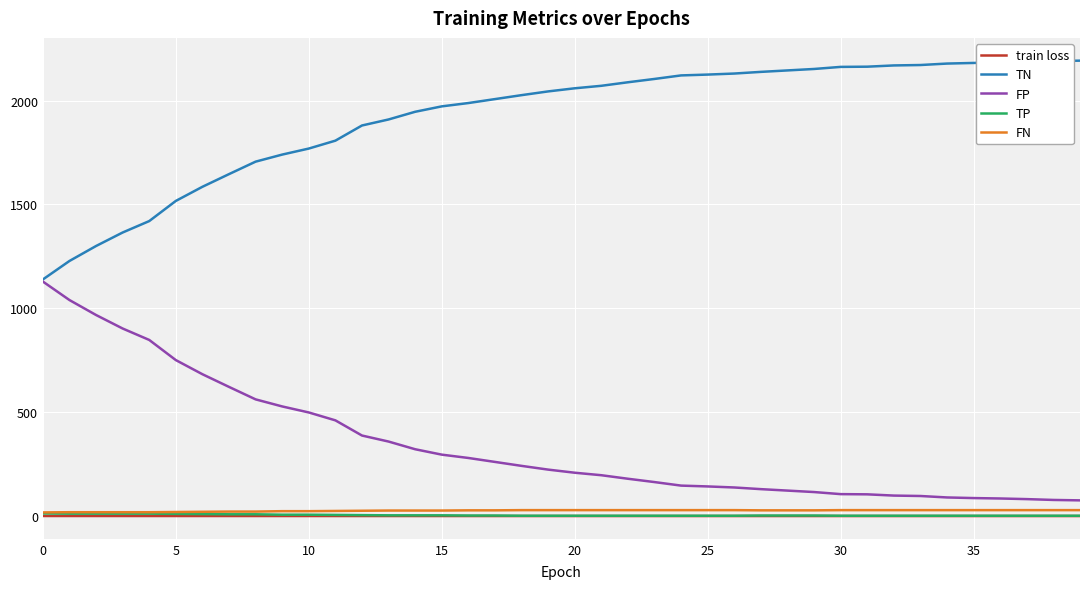

True or false: FN and TN cross at least once.

False